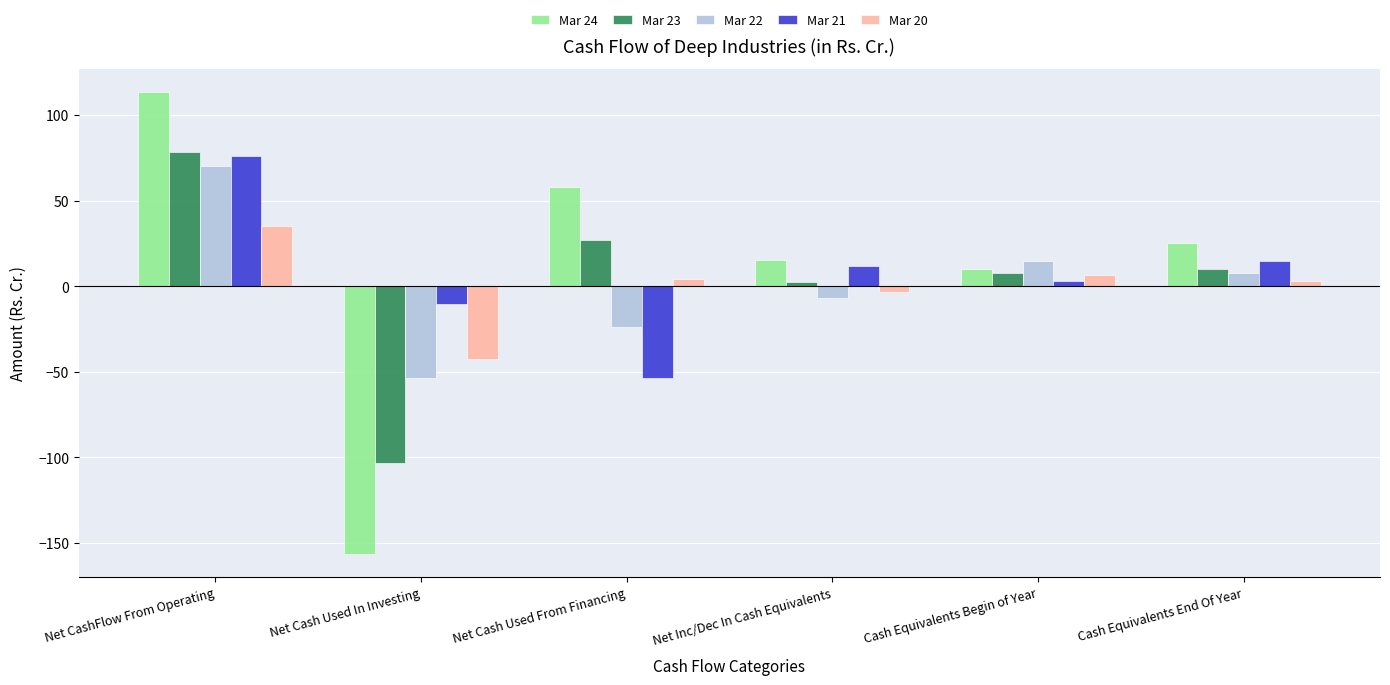

What is the label of the 1st bar from the left?

Net CashFlow From Operating